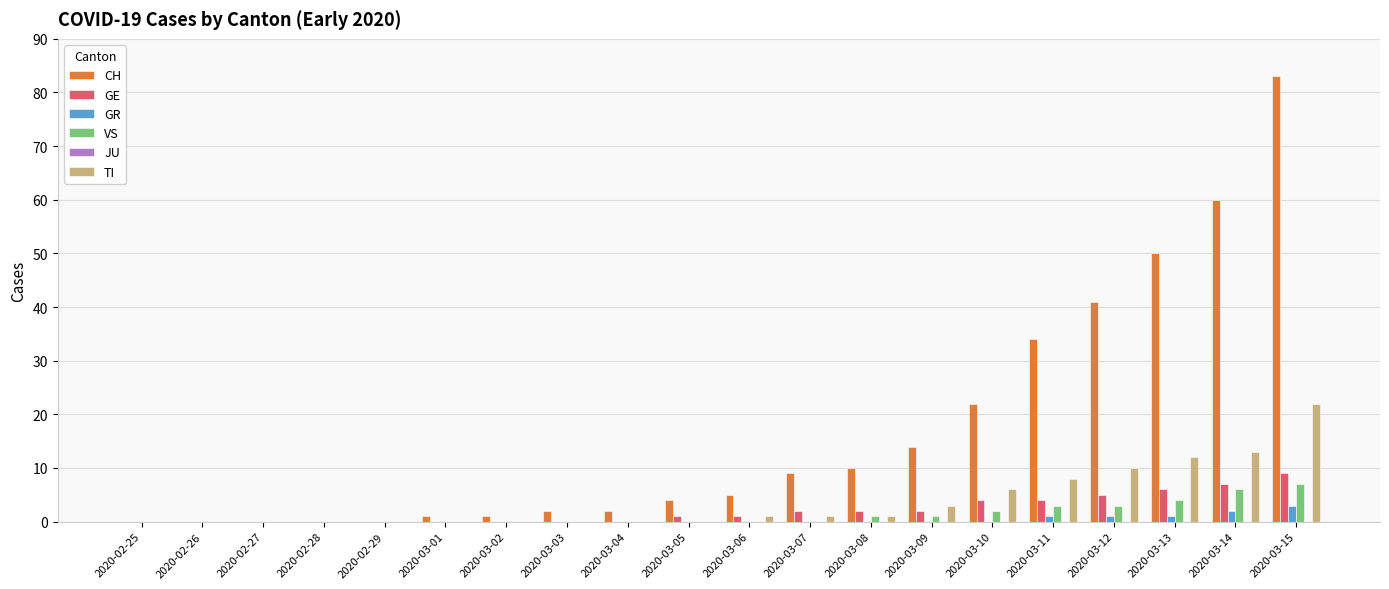

What is the sum of all TI values?

77